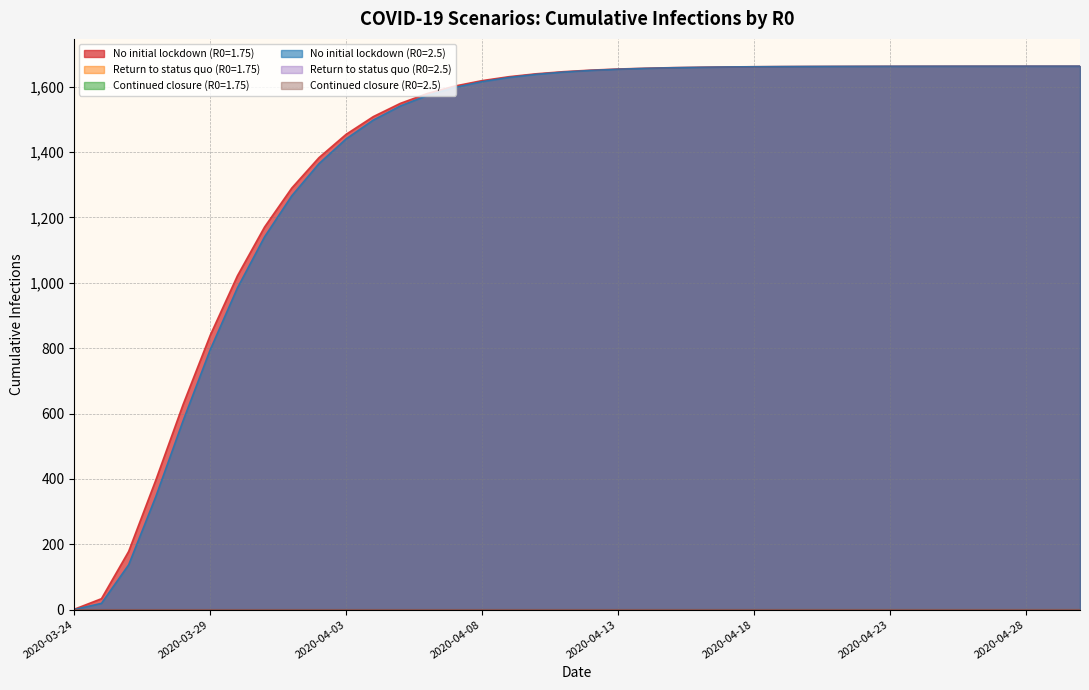

How many lines are shown in the chart?

6